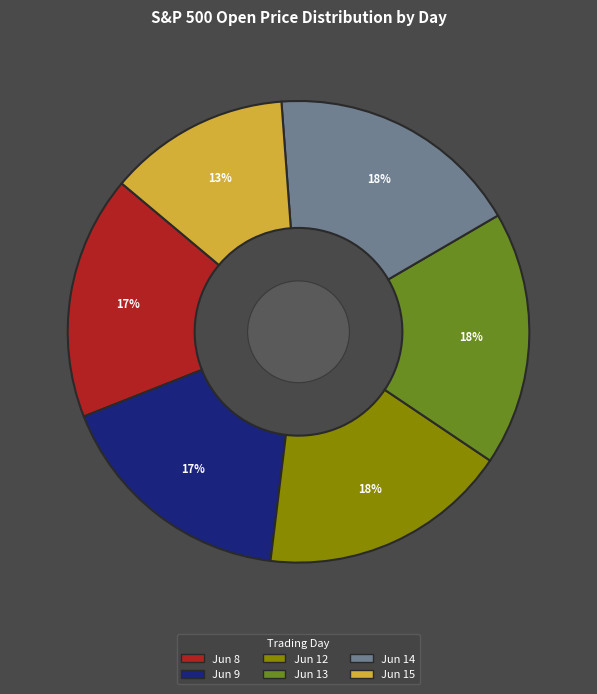

How many segments does this pie chart have?

6